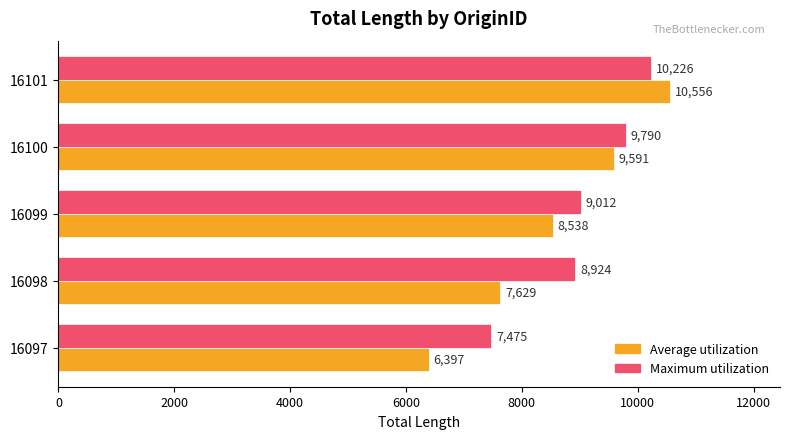

List the labels in order of Maximum utilization value, smallest first.

16097, 16098, 16099, 16100, 16101